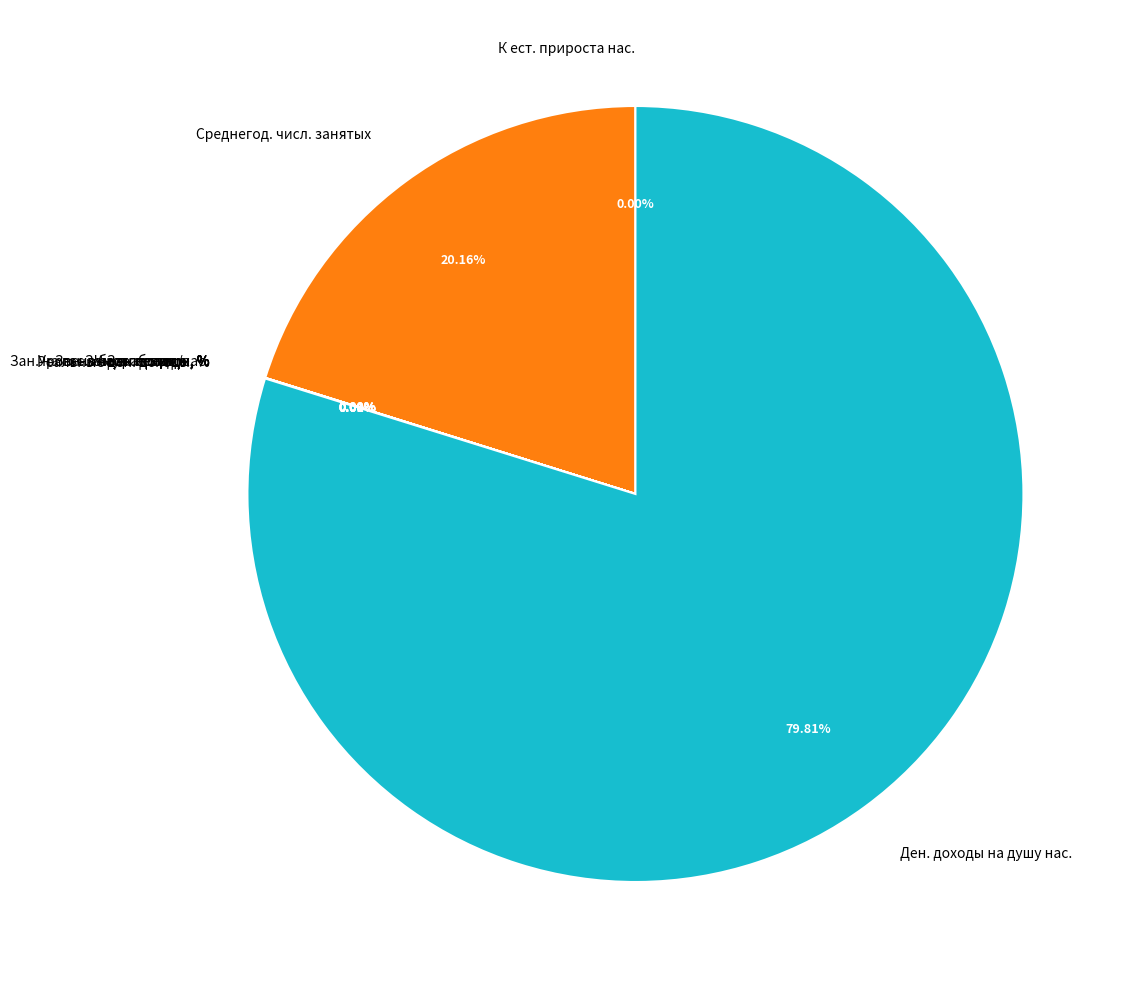

Is there a majority slice in this chart?

Yes